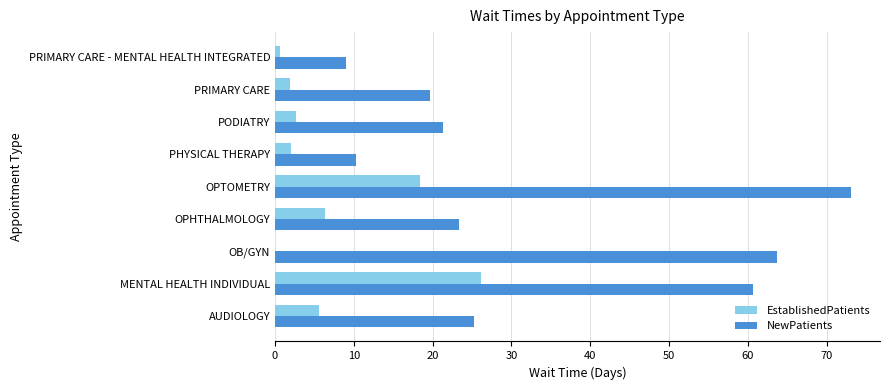

What is the total value across all series at MENTAL HEALTH INDIVIDUAL?

86.8